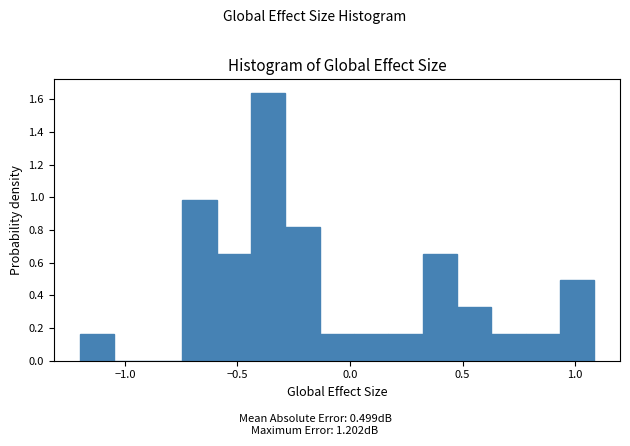

Around what value on the x-axis is the tallest bar? Give the approximate position of its centre, as read against the axis.

-0.35